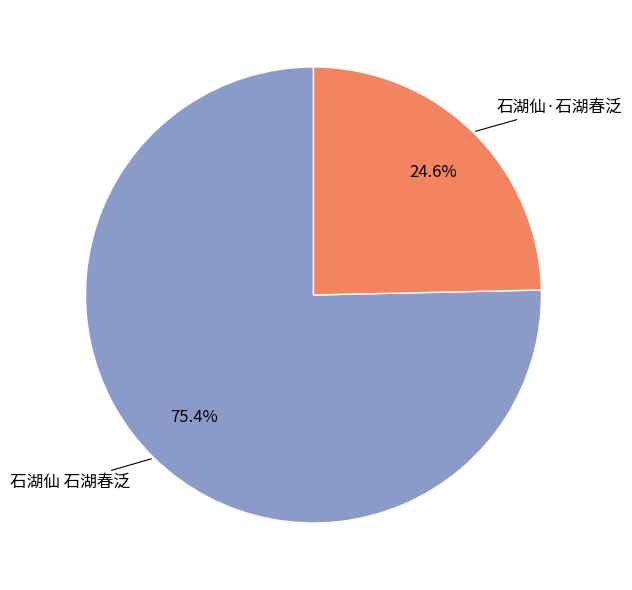

To the nearest percent, what is the difference between the largest and smallest slice percentages?

51%